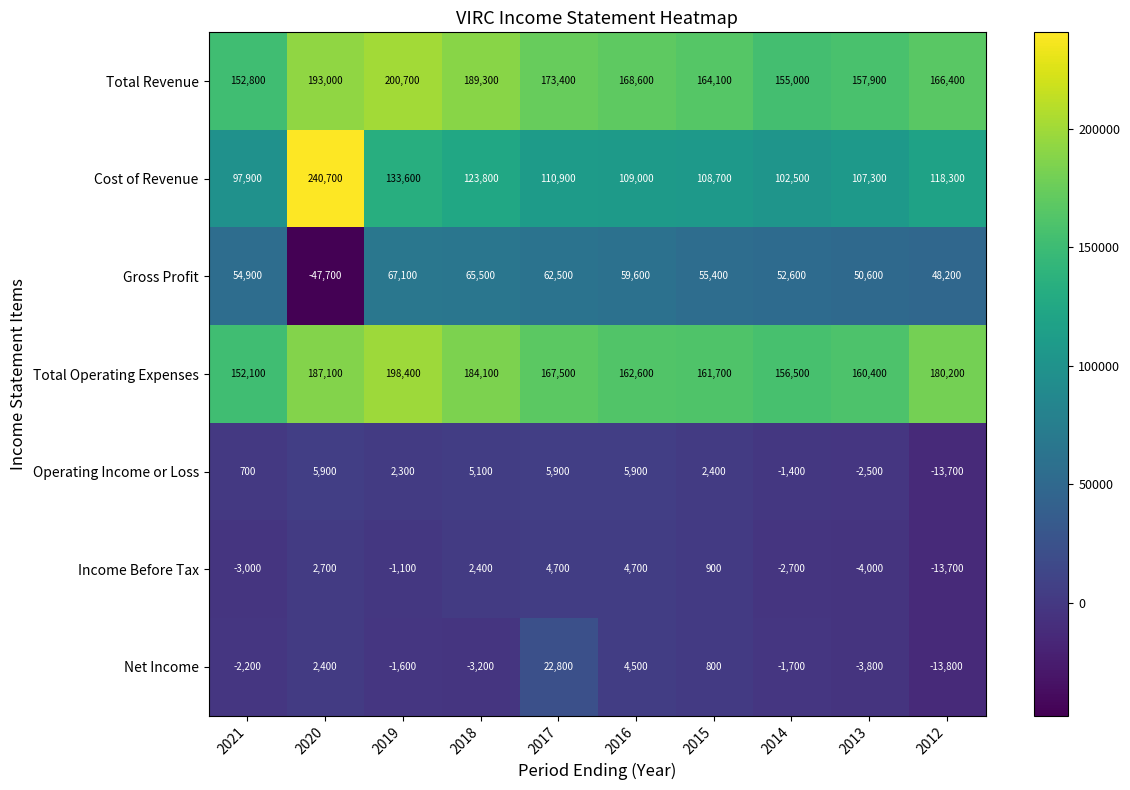

At which category is the sum across all series the highest?

2019